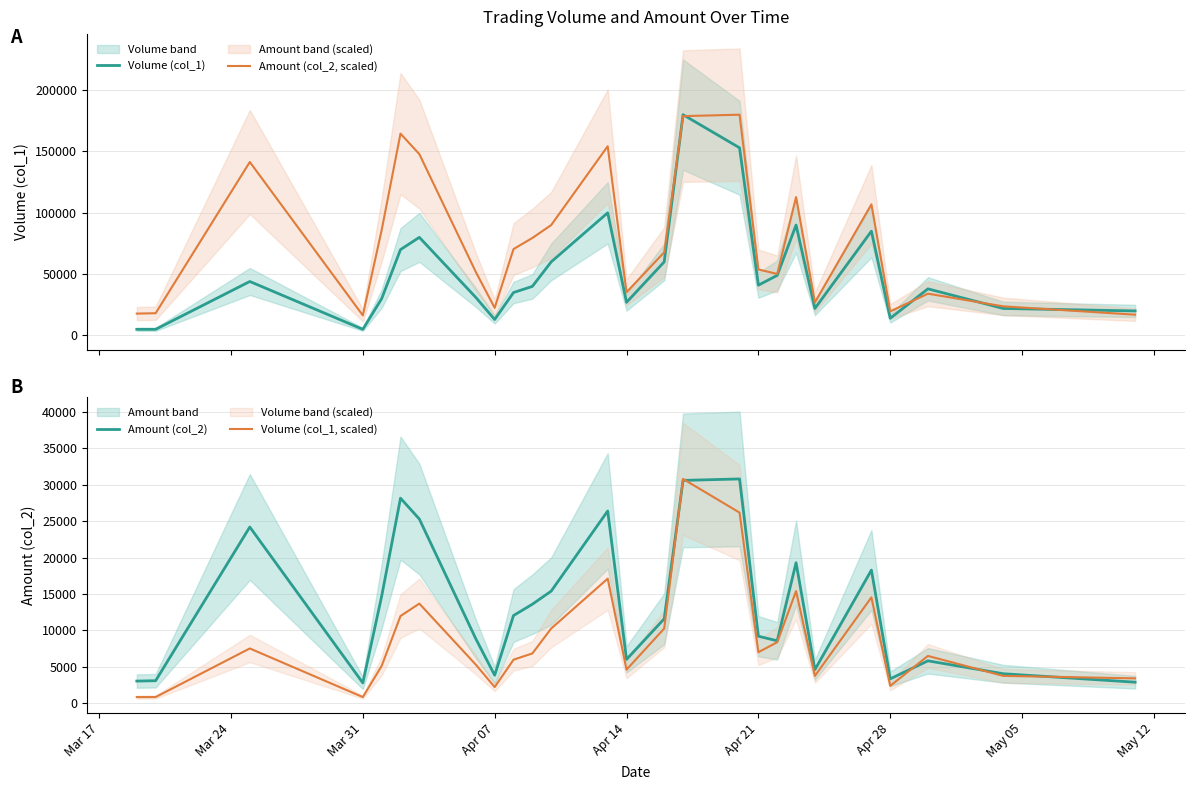

Does the chart have visible grid lines?

Yes